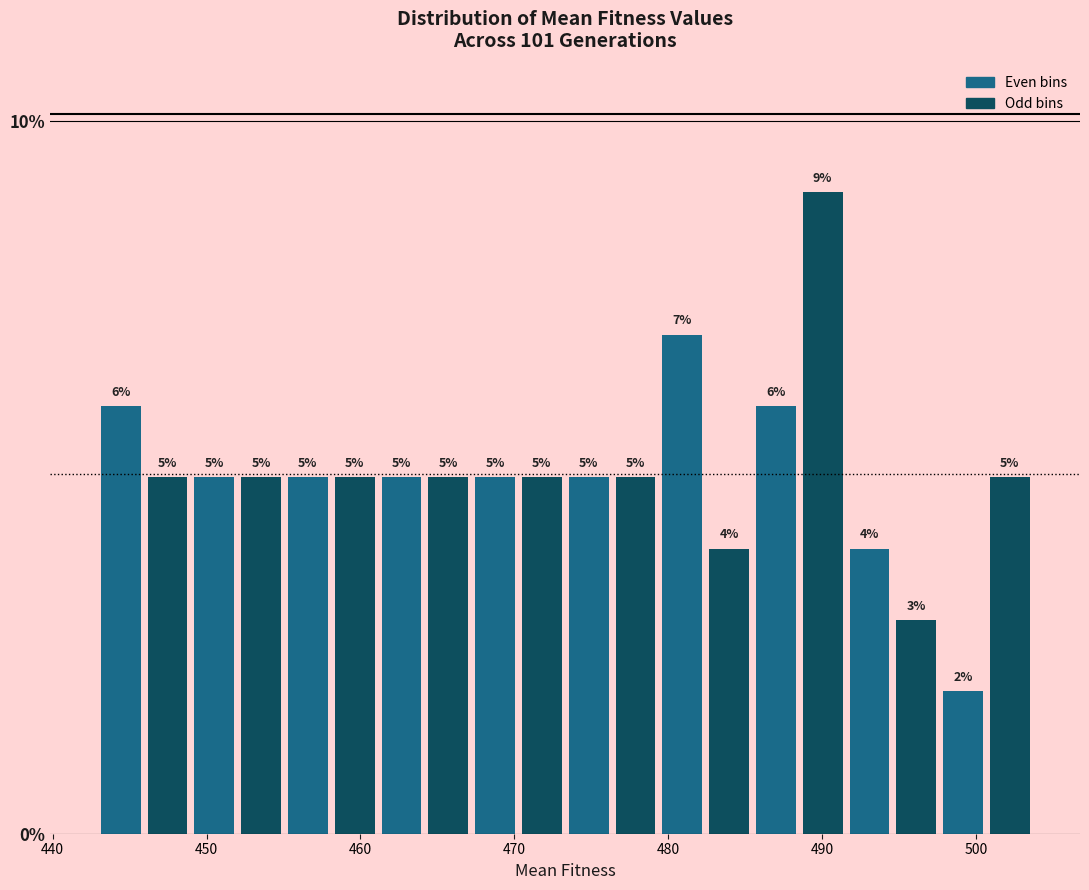

Around what value on the x-axis is the tallest bar? Give the approximate position of its centre, as read against the axis.

490